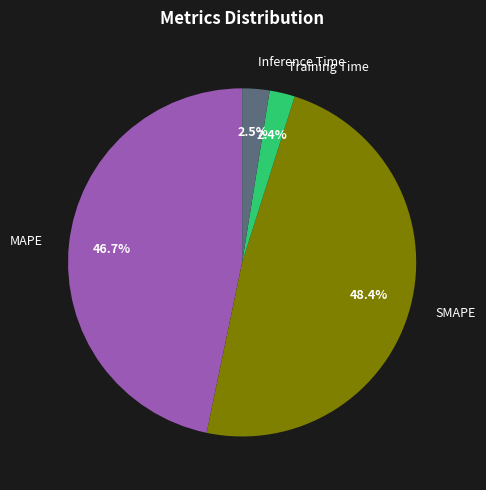

How many segments does this pie chart have?

4